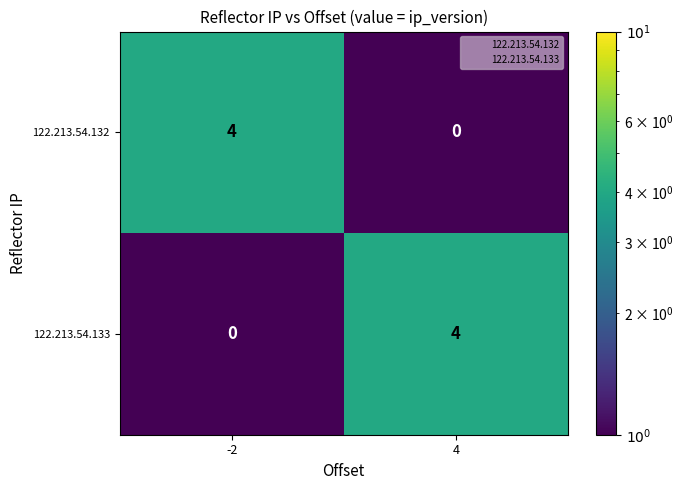

What is the sum of the 122.213.54.132 values at -2 and 4?

4